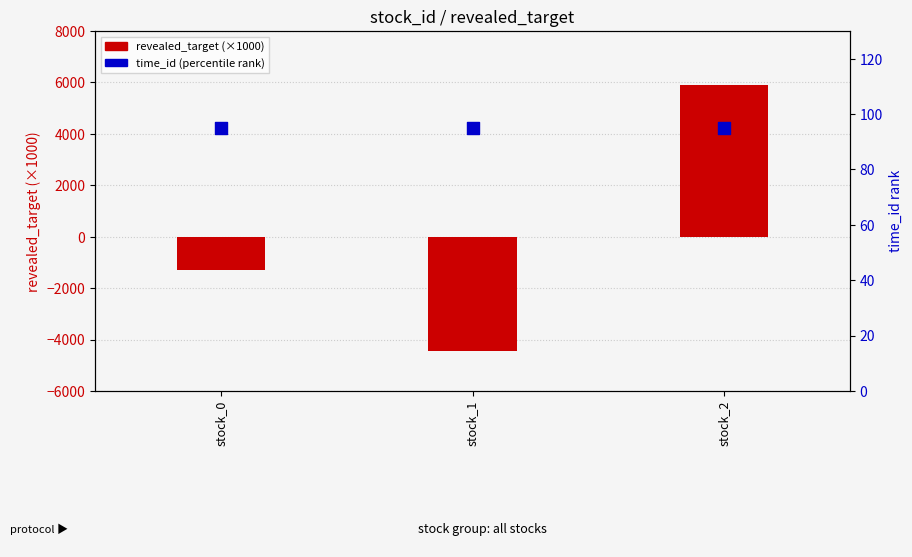

Which series reaches the minimum Y coordinate?

revealed_target (×1000)